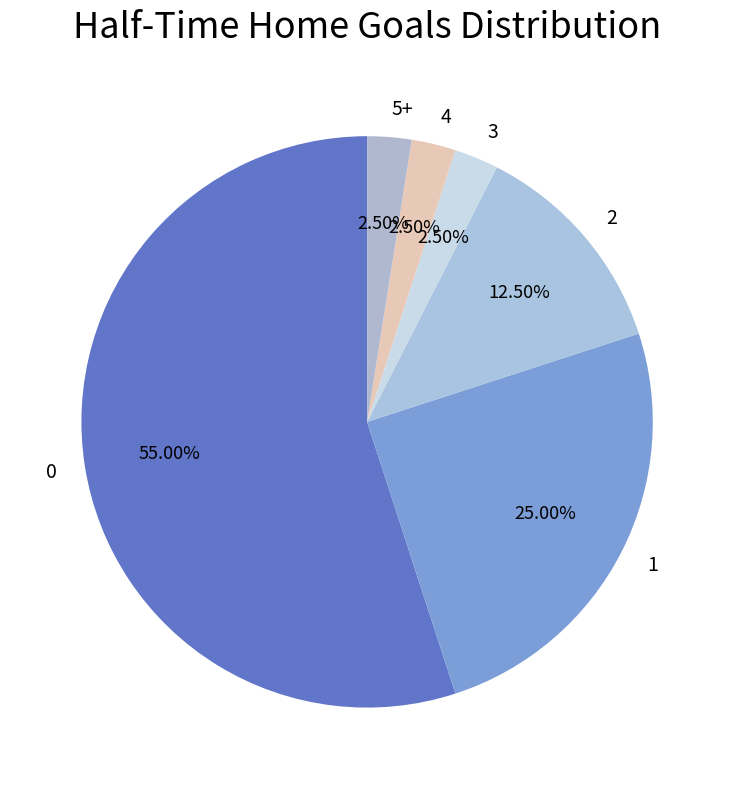

Approximately how many times larger is the value at 0 compared to 1?

2.2